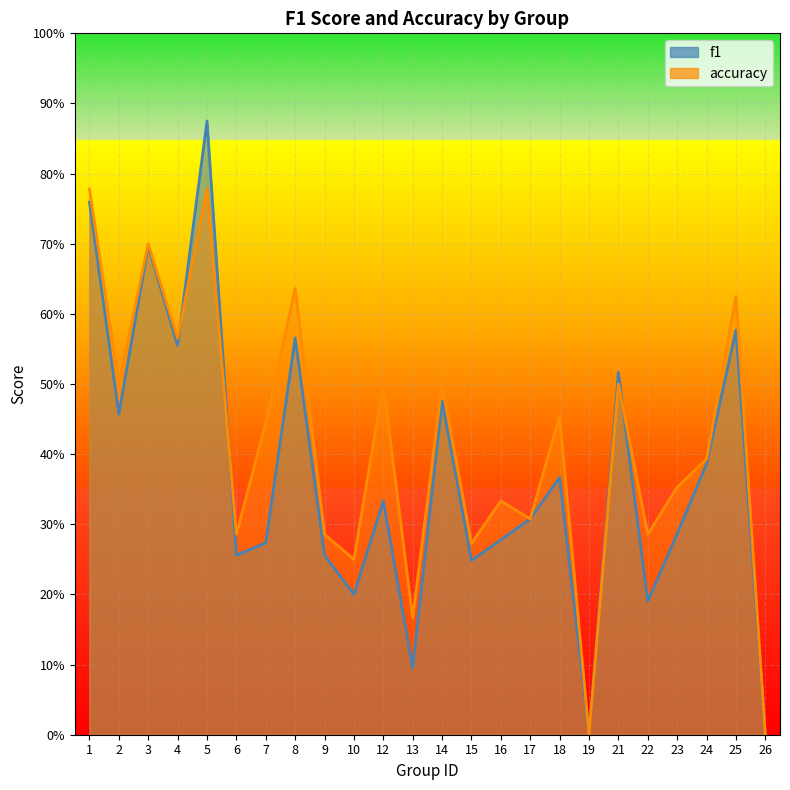

Is the value of f1 at 26 greater than the value of accuracy at 23?

No